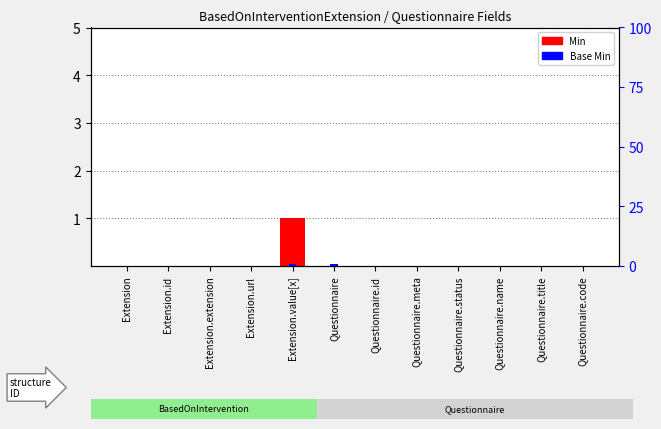

Rank the series by their maximum value, from lowest to highest.

Min, Base Min